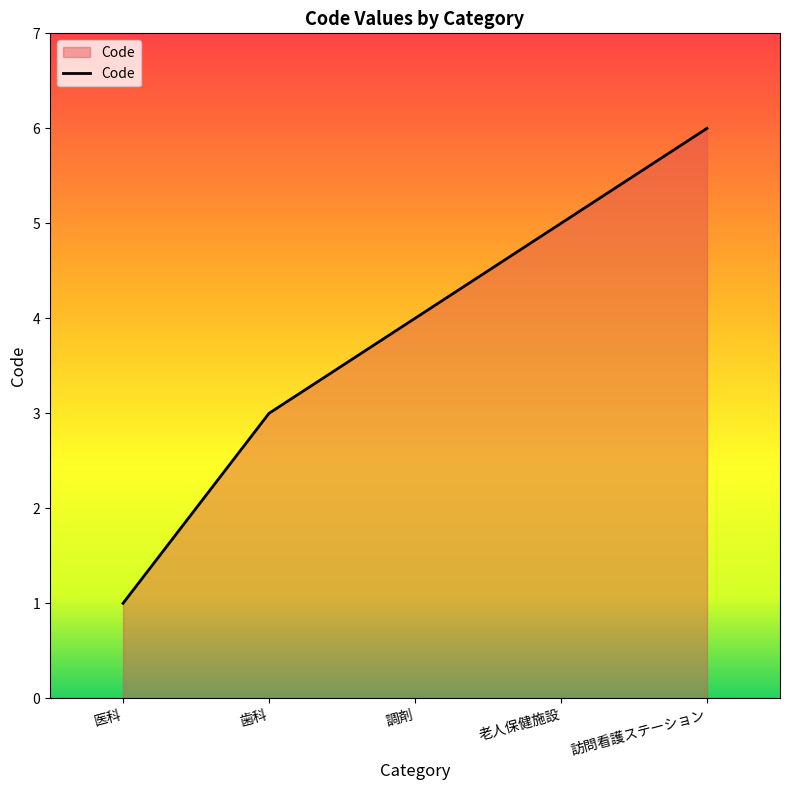

Is it true that the value at 調剤 is 2?

False